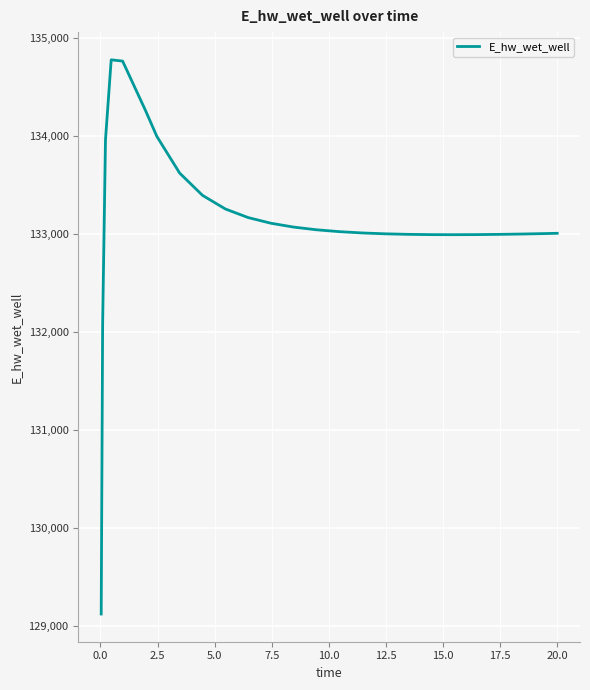

What is the maximum value shown in the chart?

134773.7